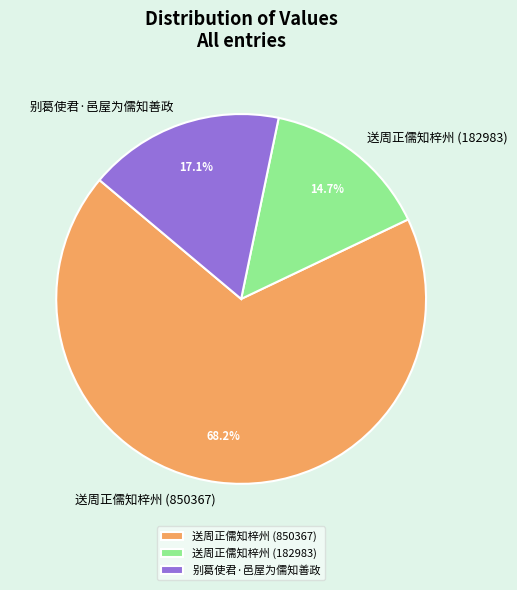

What percentage is NOT represented by 送周正儒知梓州 (850367)?

31.8%